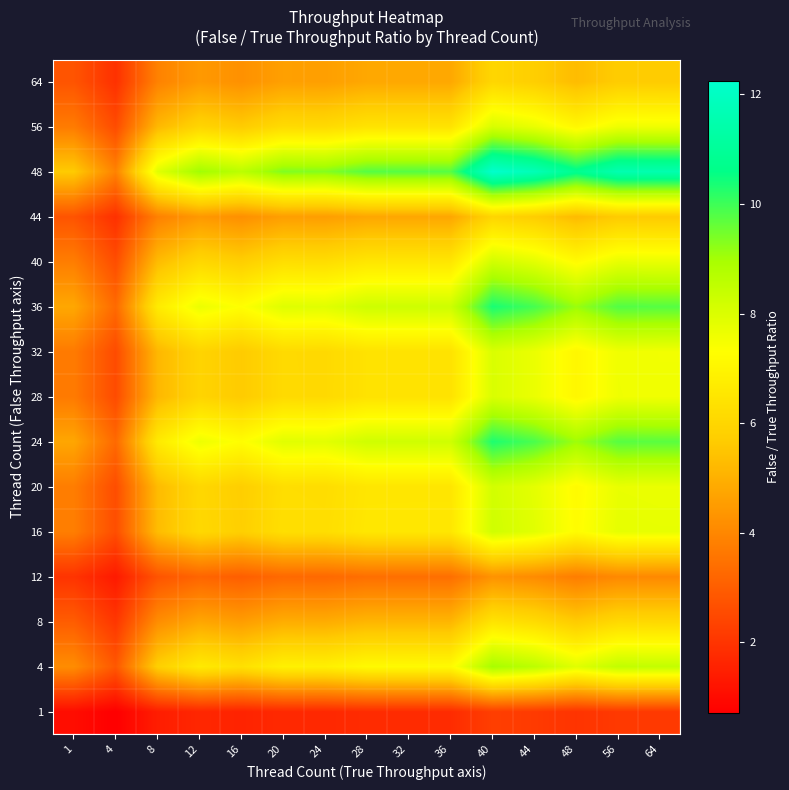

Rank the series by their maximum value, from highest to lowest.

48, 36, 24, 4, 16, 40, 20, 56, 28, 32, 8, 64, 44, 12, 1